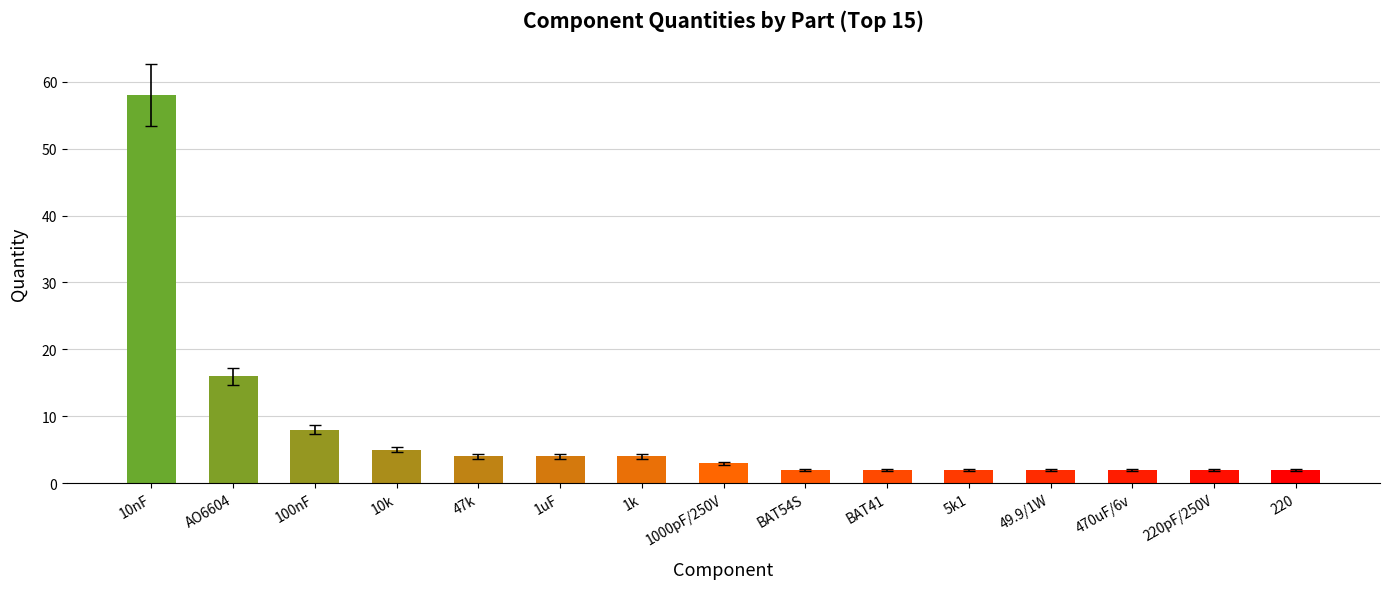

Where does the data first go above 3?

10nF